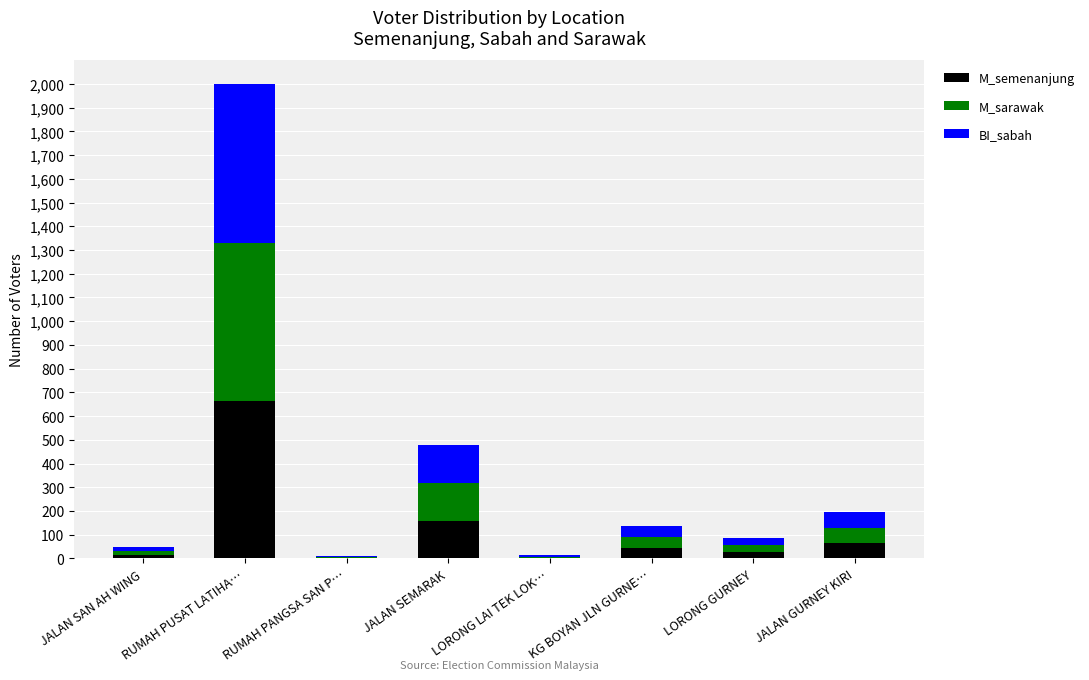

At which label is M_semenanjung closest to 333?

JALAN SEMARAK